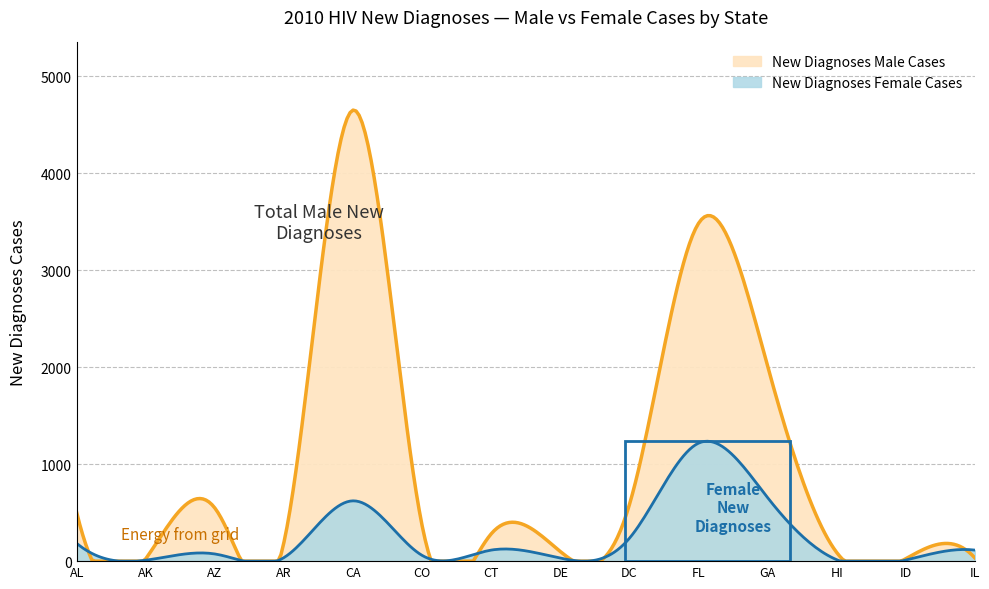

At which category is the sum across all series the highest?

CA